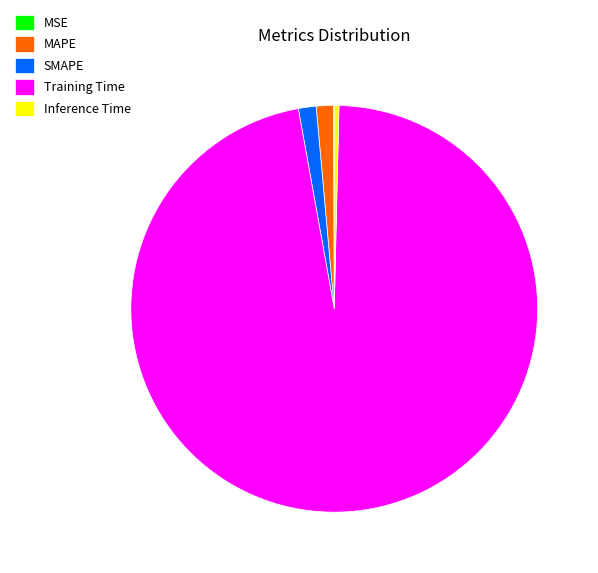

Is the sum of SMAPE and Training Time greater than half?

Yes